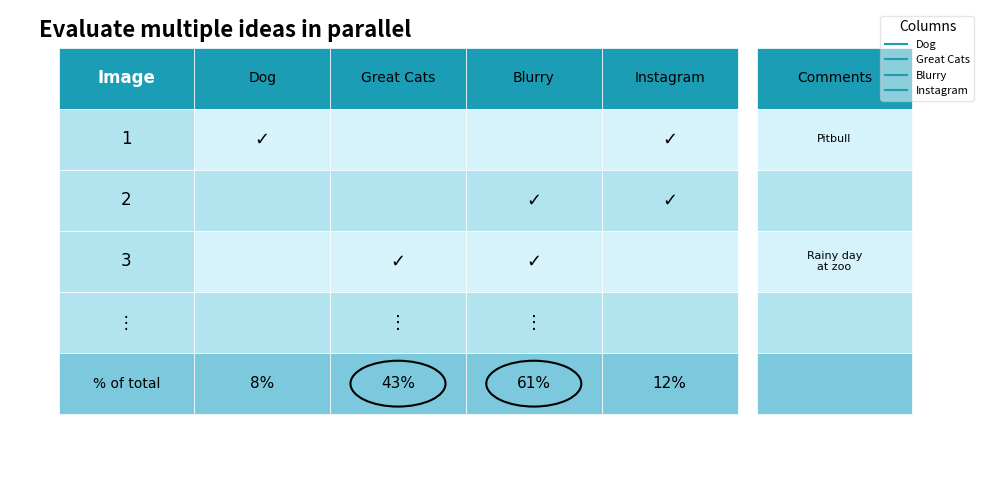

The 0 series shows 1 at 3. True or false?

False